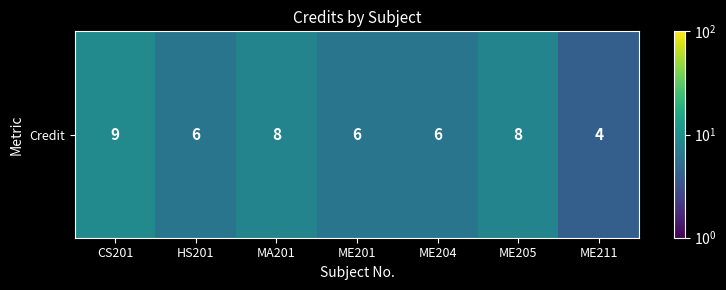

List the labels in order of value, largest first.

CS201, MA201, ME205, HS201, ME201, ME204, ME211